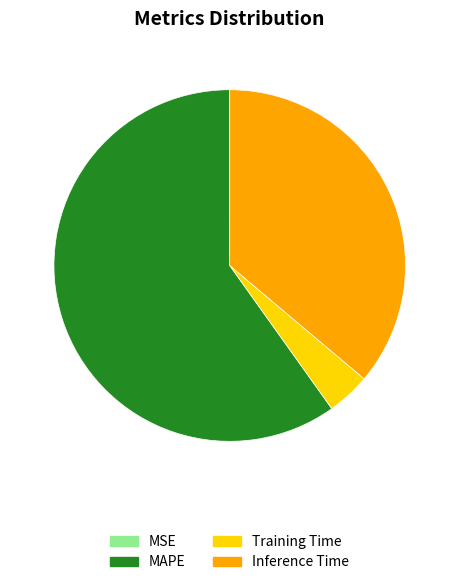

Between MAPE and Inference Time, which is larger?

MAPE